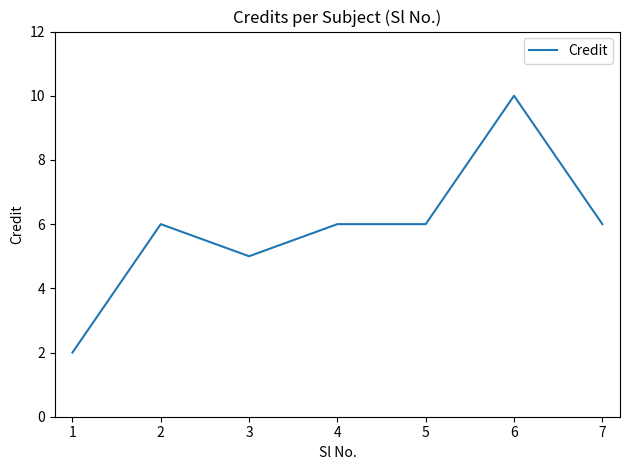

True or false: there are more than 0 points higher than both neighbors.

True